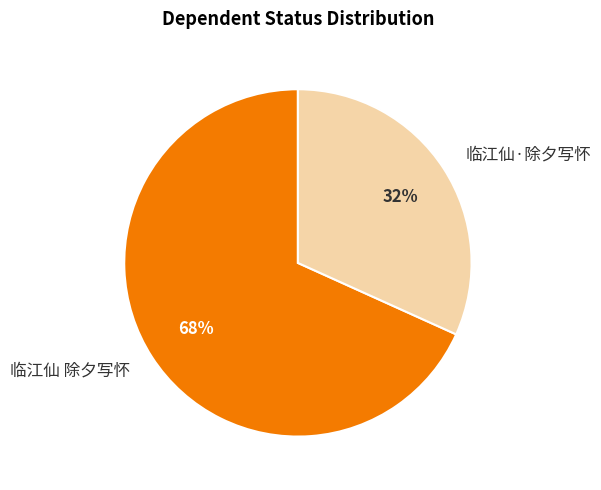

What is the smallest slice in the pie chart?

临江仙·除夕写怀